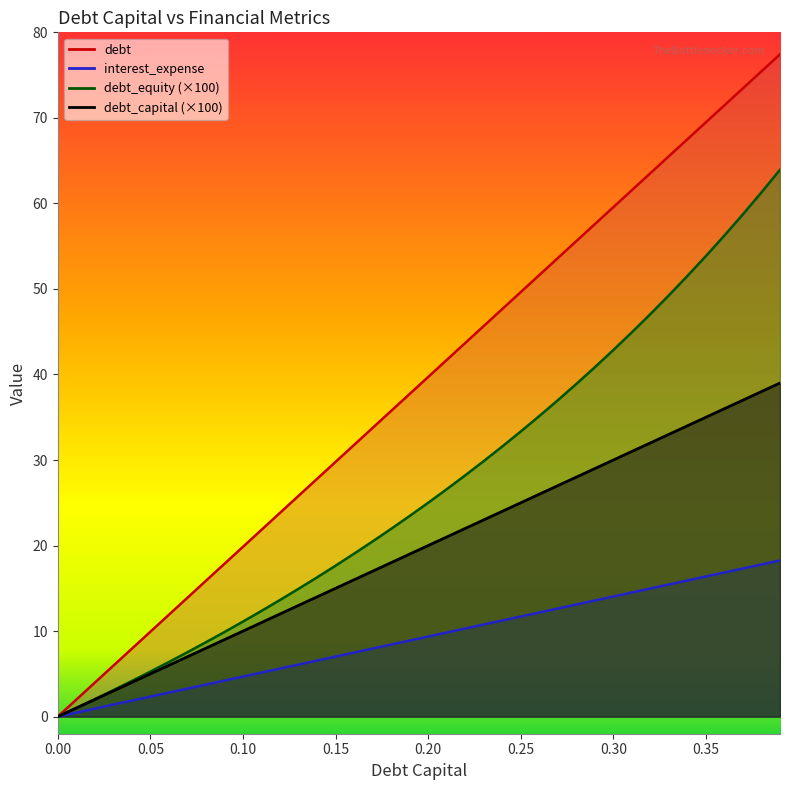

Which category has the highest value across all series?

0.39